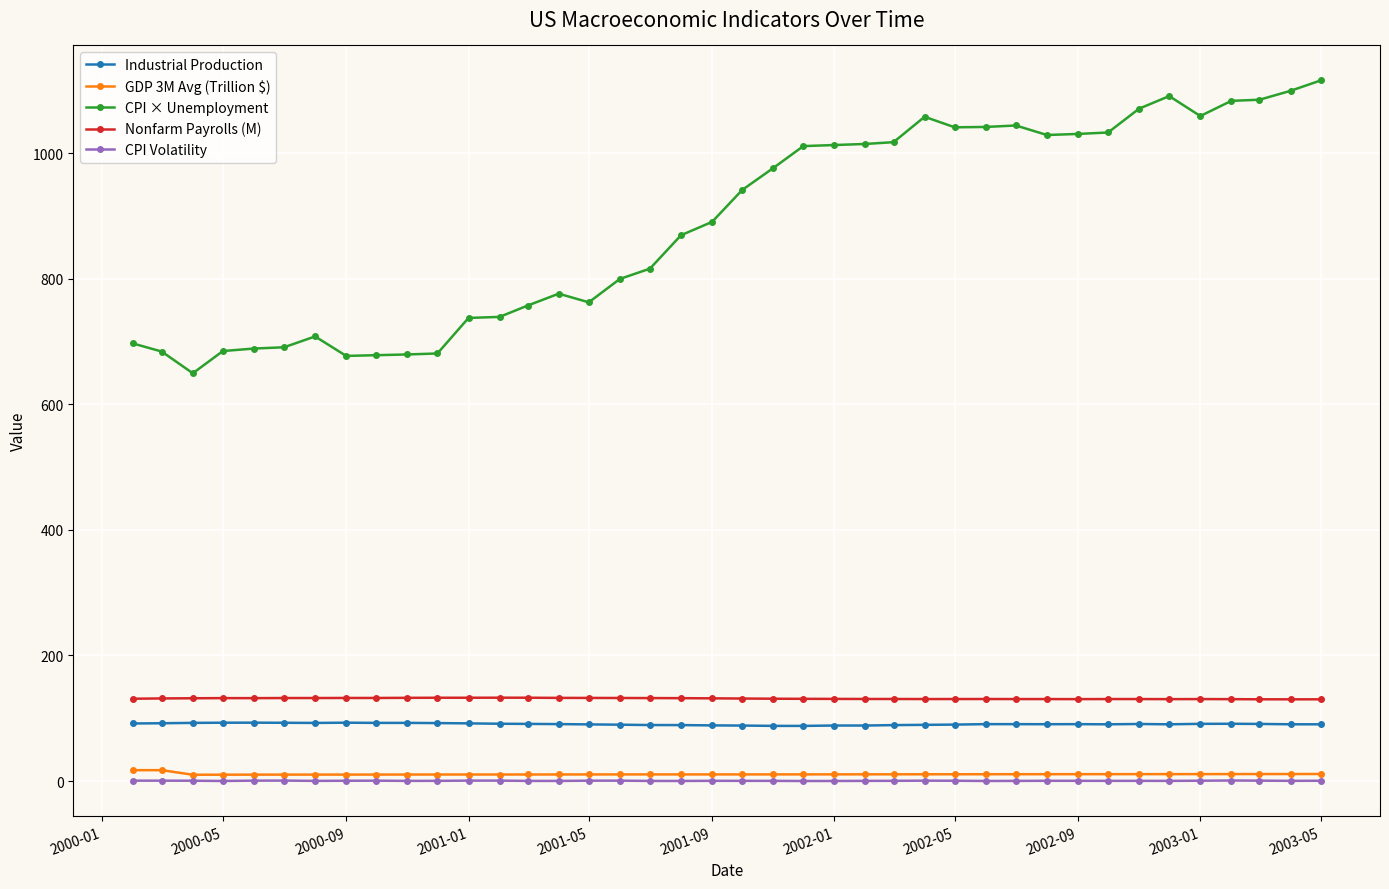

Which series has the largest total across all categories?

CPI × Unemployment